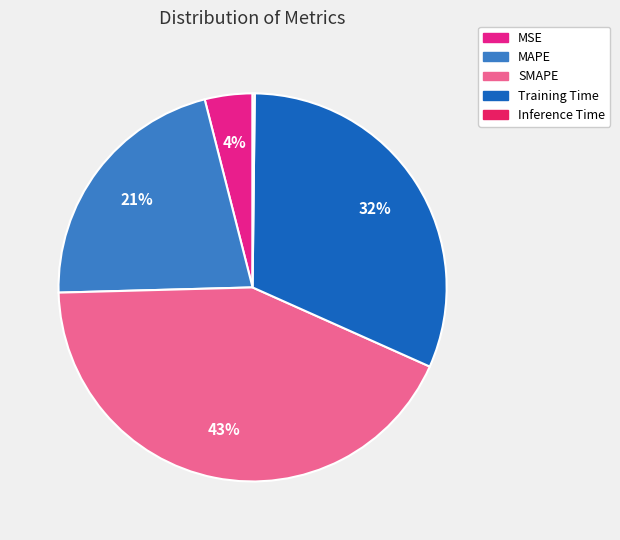

Approximately how many times larger is the value at Training Time compared to SMAPE?

0.7